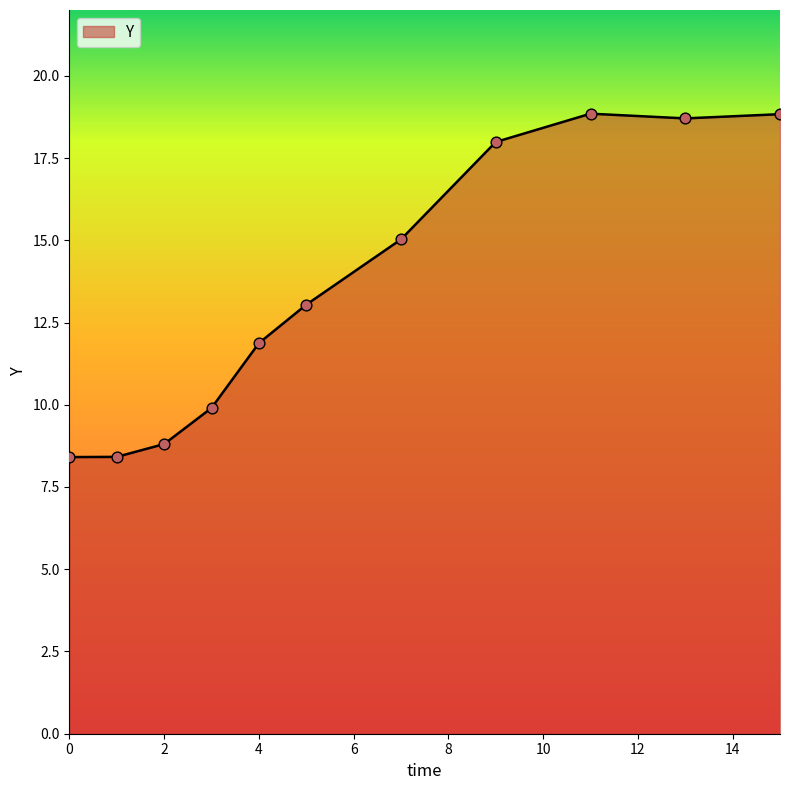

What is the smallest value displayed?

8.4